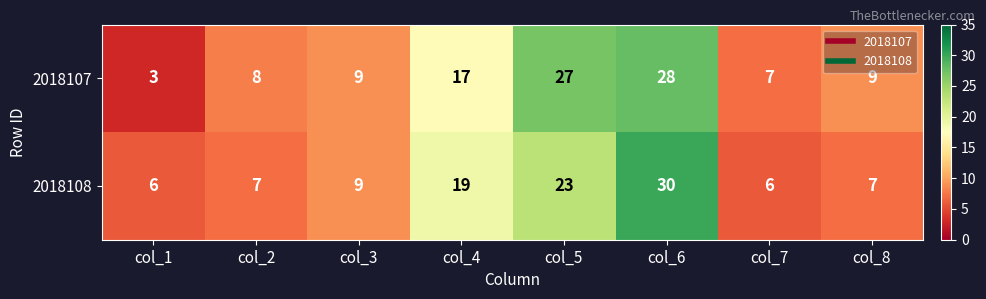

The value of 2018108 at col_6 is 19. True or false?

False